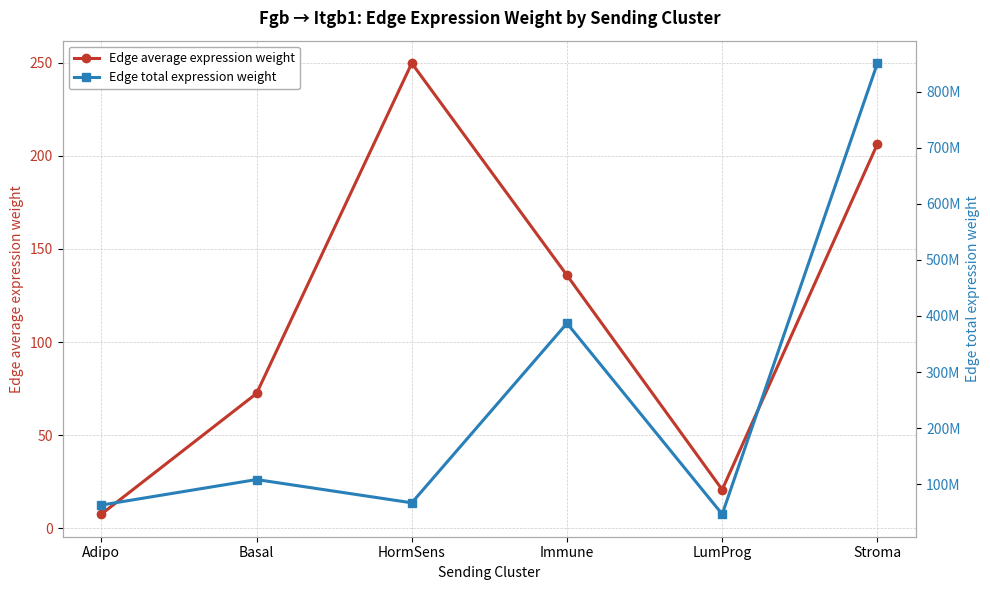

At which category is the sum across all series the highest?

Stroma